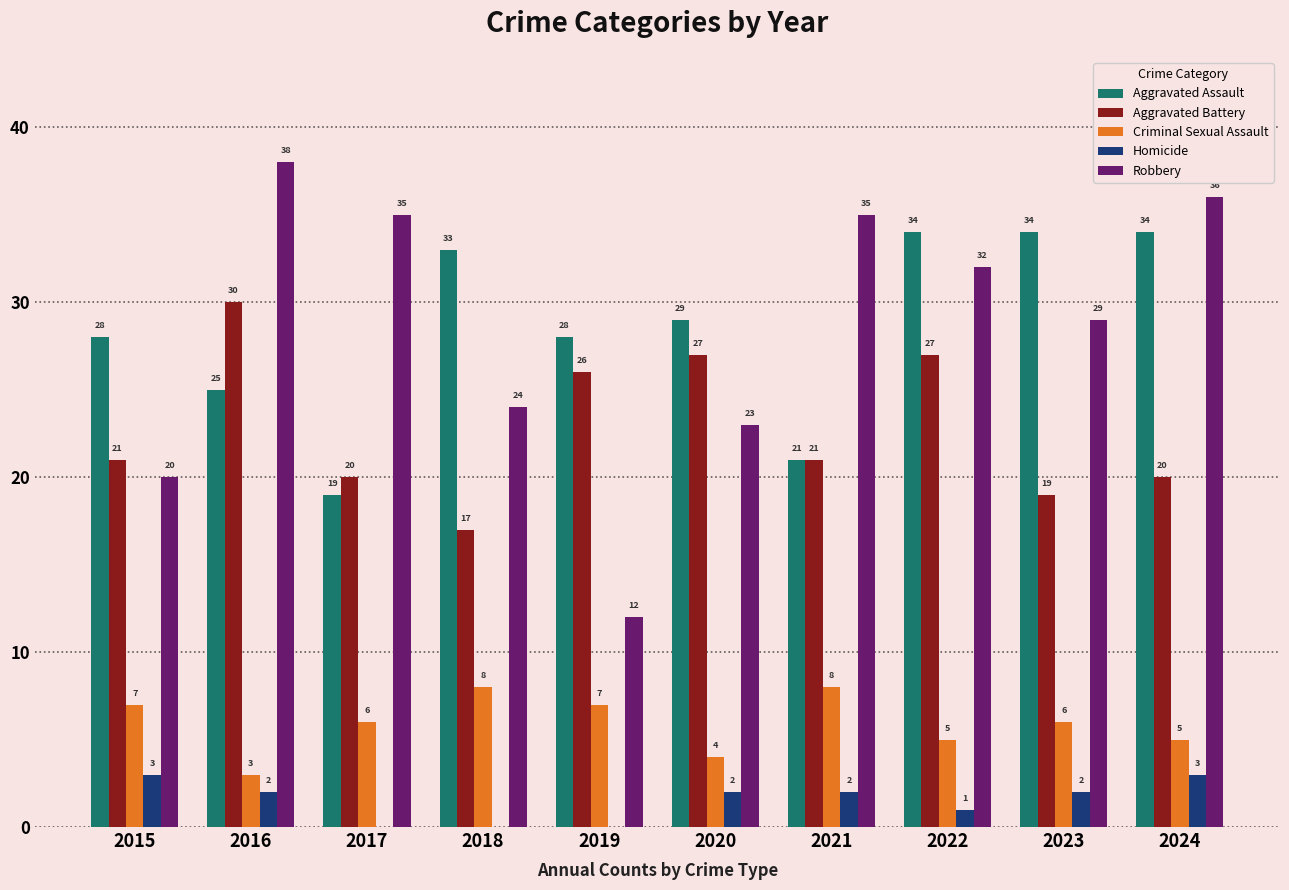

Between 2015 and 2018, which series saw the biggest shift?

Aggravated Assault